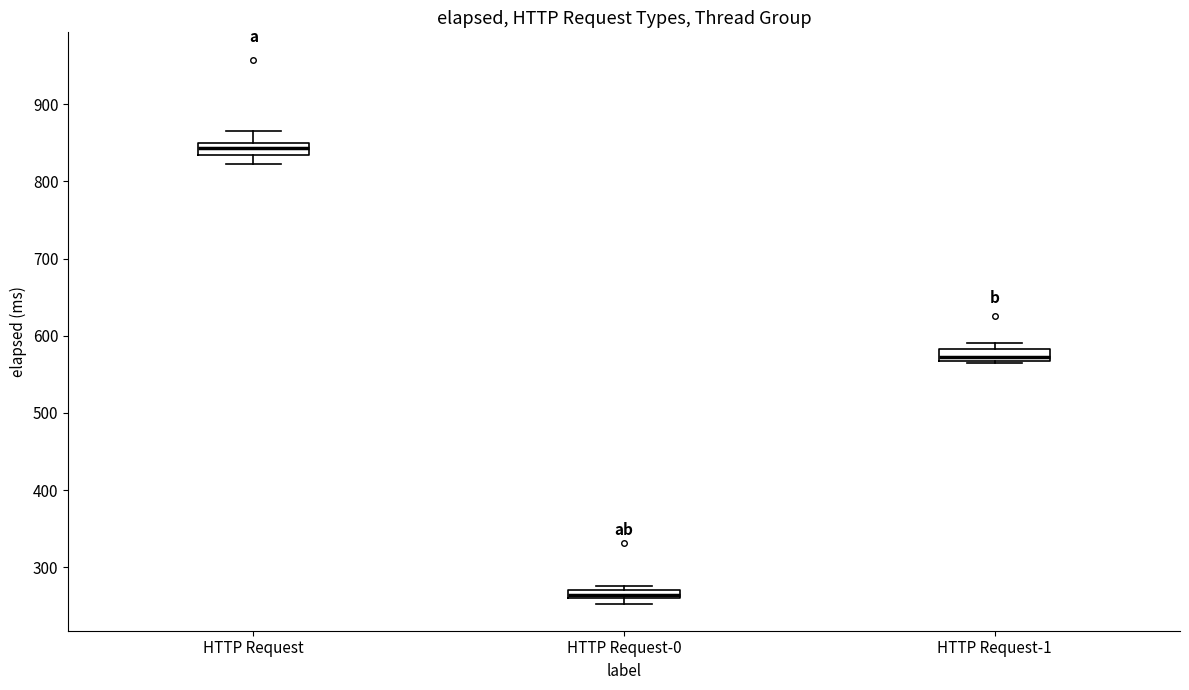

Where does the upper whisker of the box for HTTP Request end on the y-axis? The values are not printed on the chart, so give them approximately, as read against the axis.

870